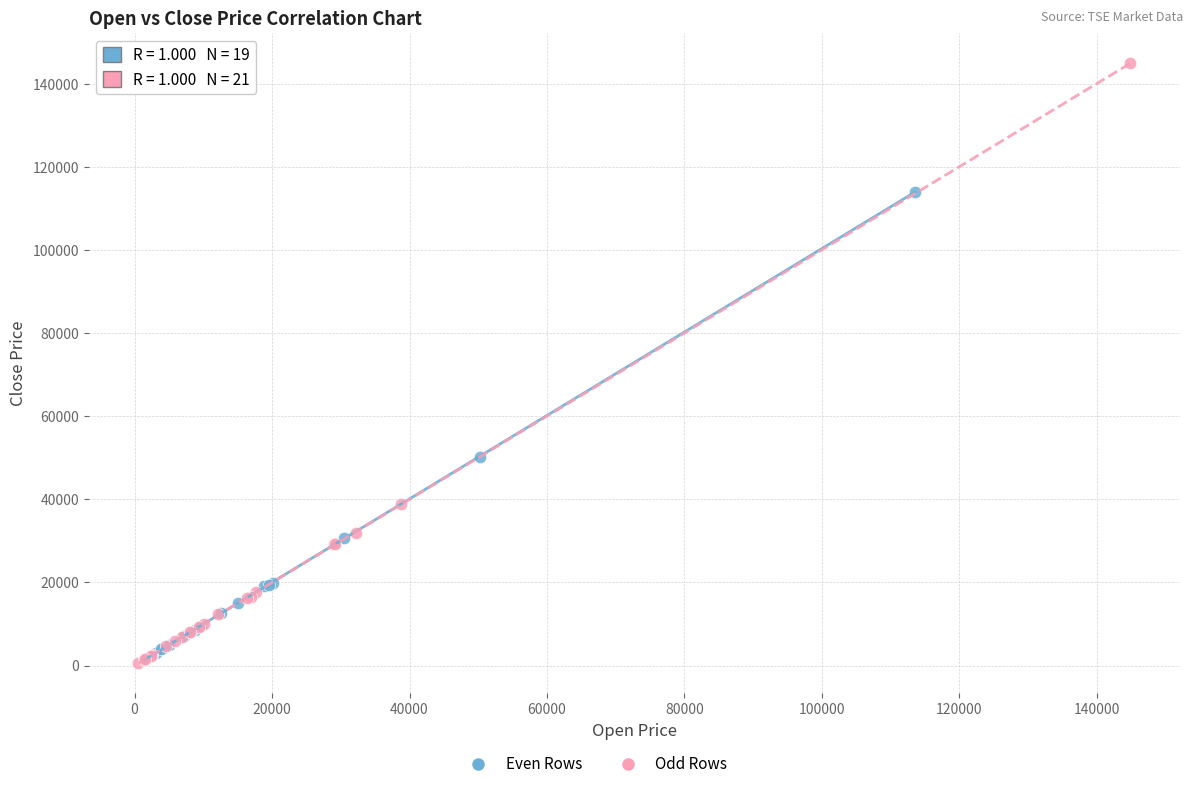

Which series contains the highest Y value?

Odd Rows